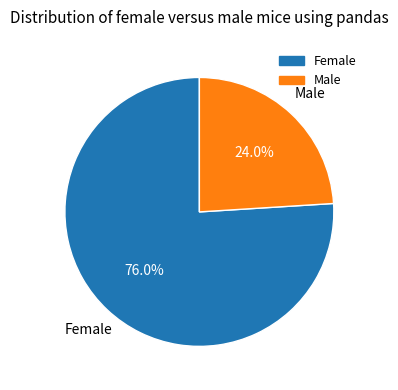

Does any single category account for the majority?

Yes